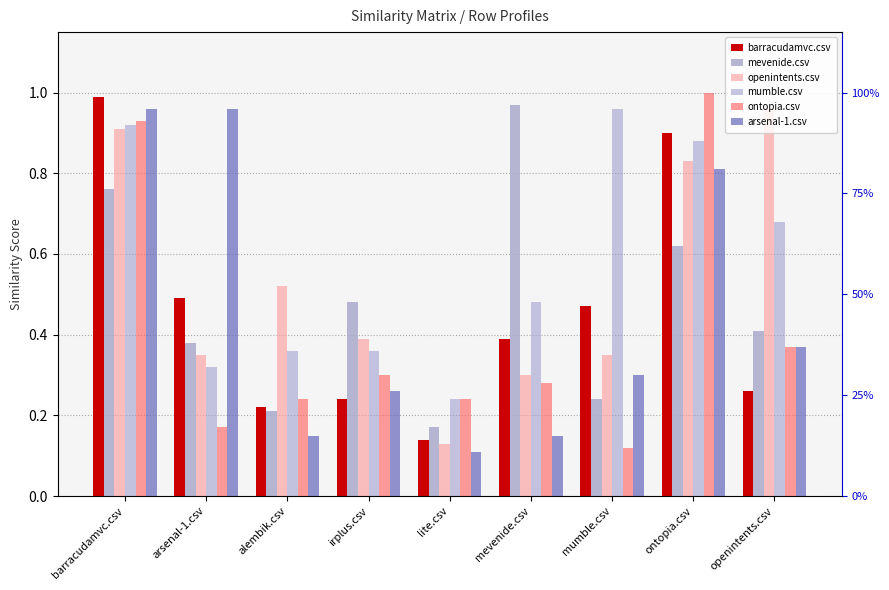

What position from the left is mevenide.csv?

6